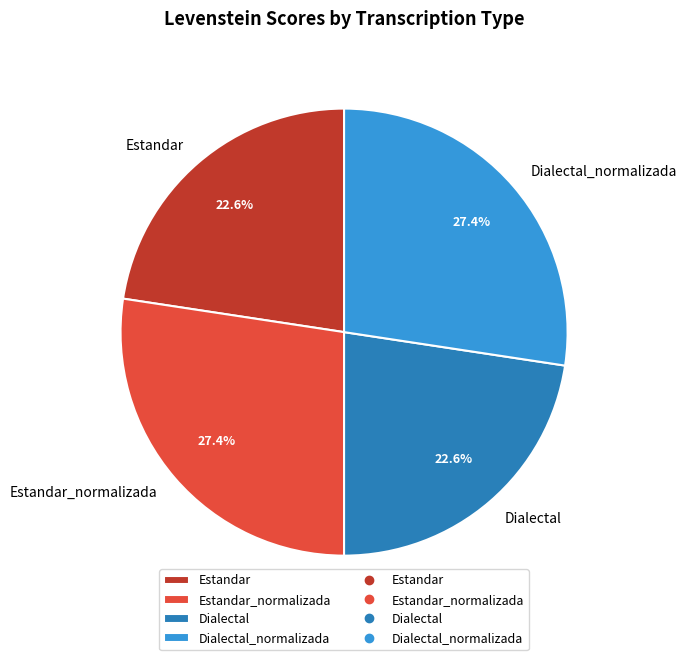

Does Estandar_normalizada account for over 50% of the chart?

No